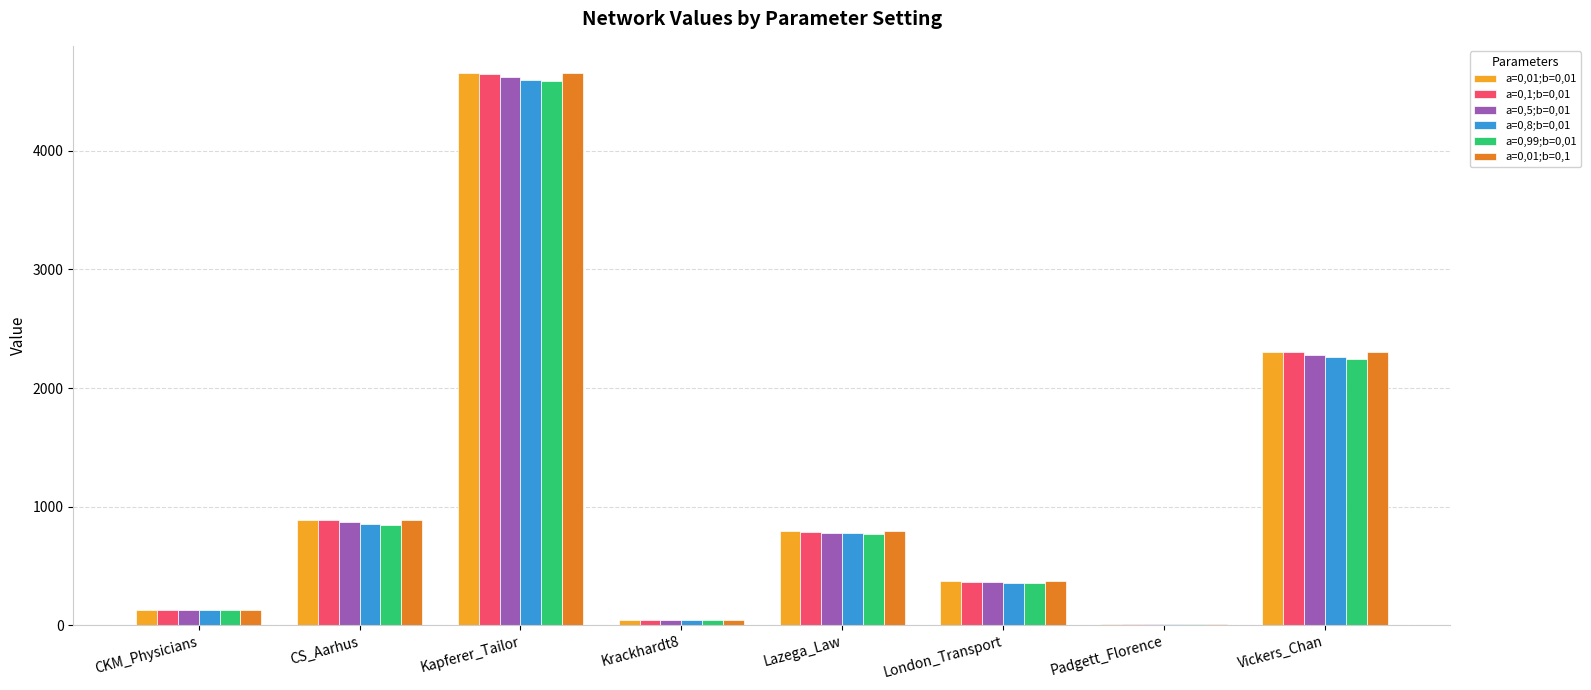

True or false: a=0,99;b=0,01 has a value of 2246.8 at Vickers_Chan.

True